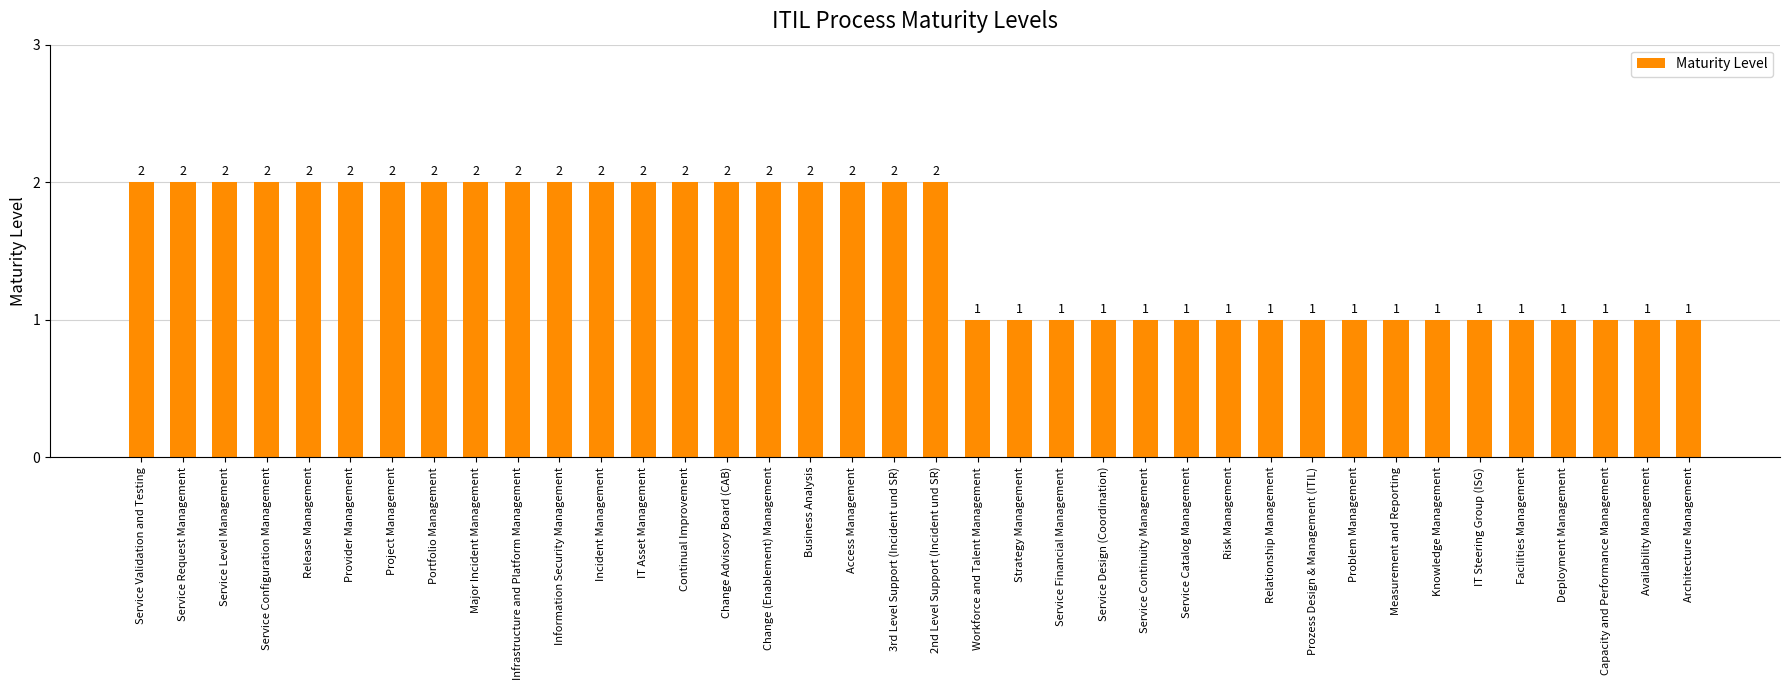

What is the greatest value displayed?

2